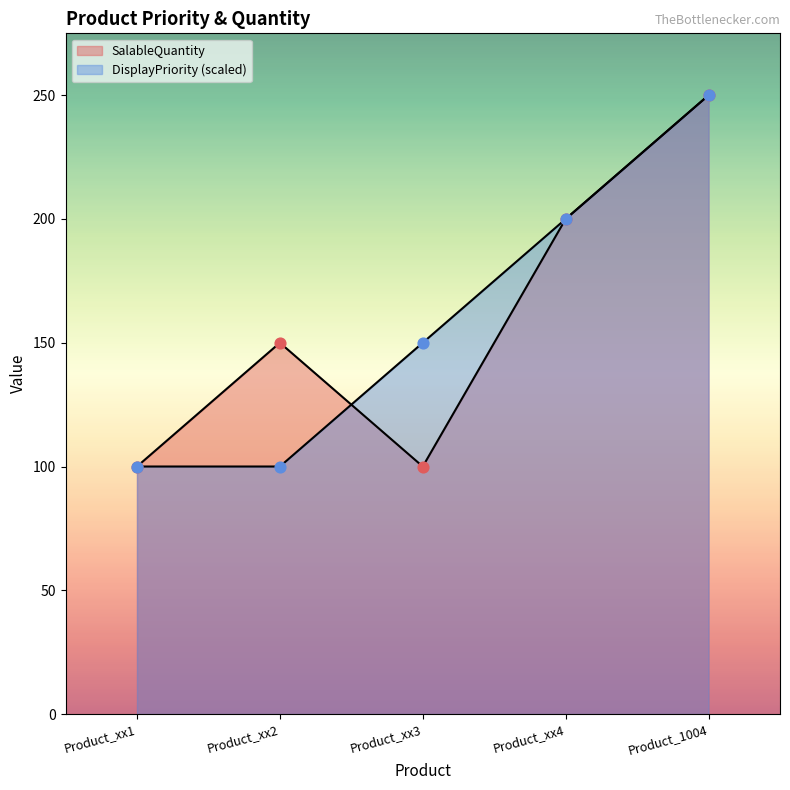

Which series contains the highest Y value?

DisplayPriority